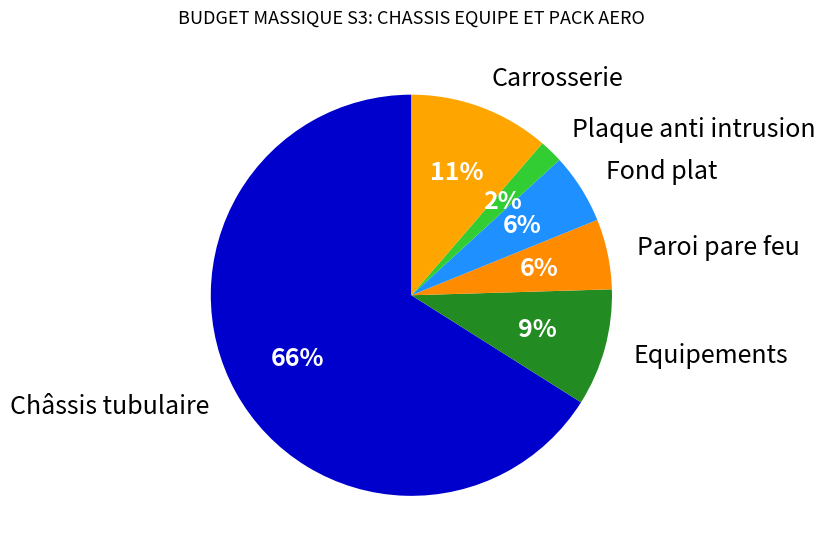

Does Châssis tubulaire account for over 50% of the chart?

Yes